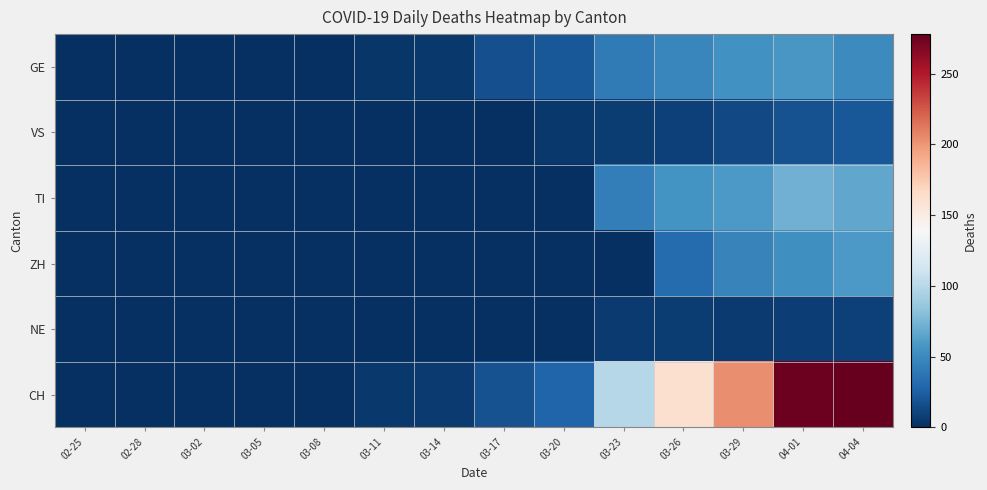

List the series in order of their peak value, lowest first.

NE, VS, GE, ZH, TI, CH